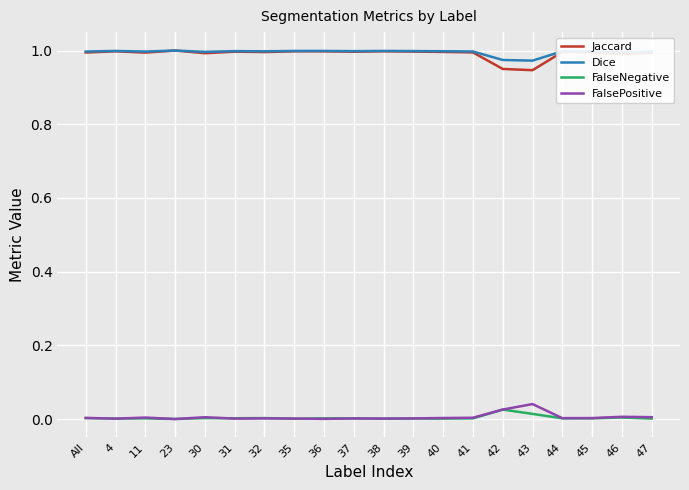

True or false: FalseNegative and Dice cross at least once.

False